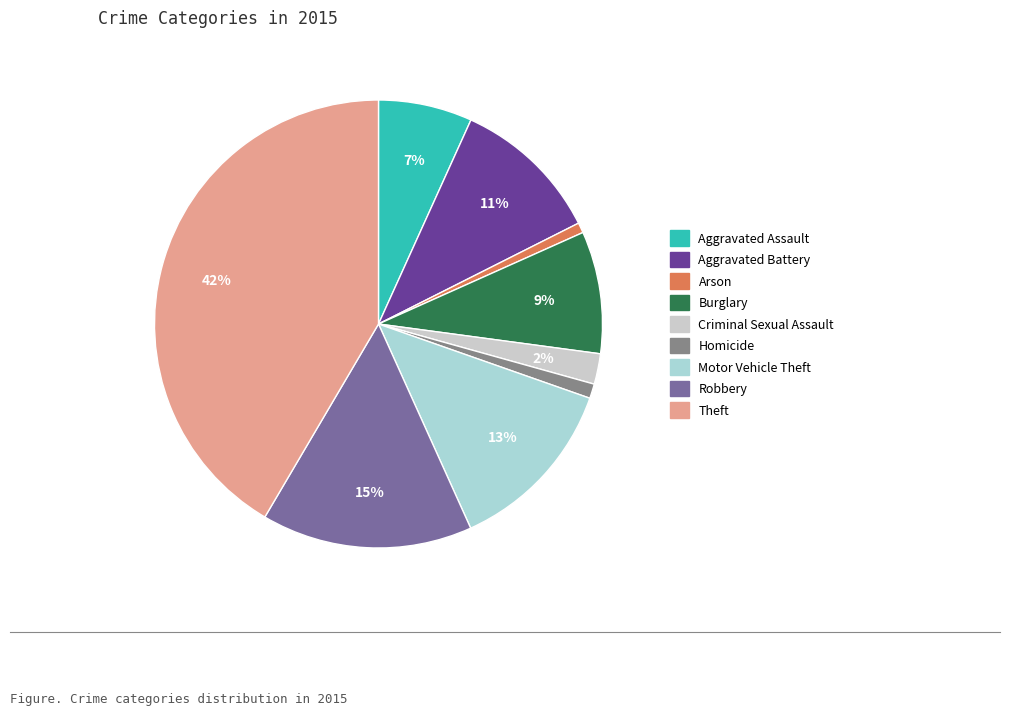

What is the largest slice in the pie chart?

Theft